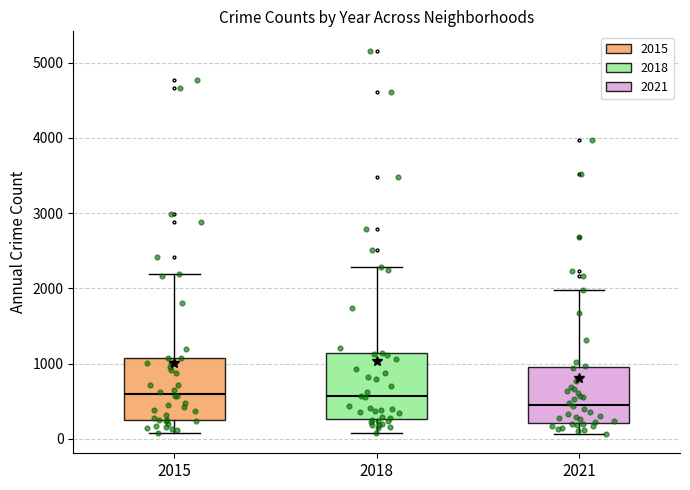

Where does the lower whisker of the box at x = 2015 end on the y-axis? The values are not printed on the chart, so give them approximately, as read against the axis.

100